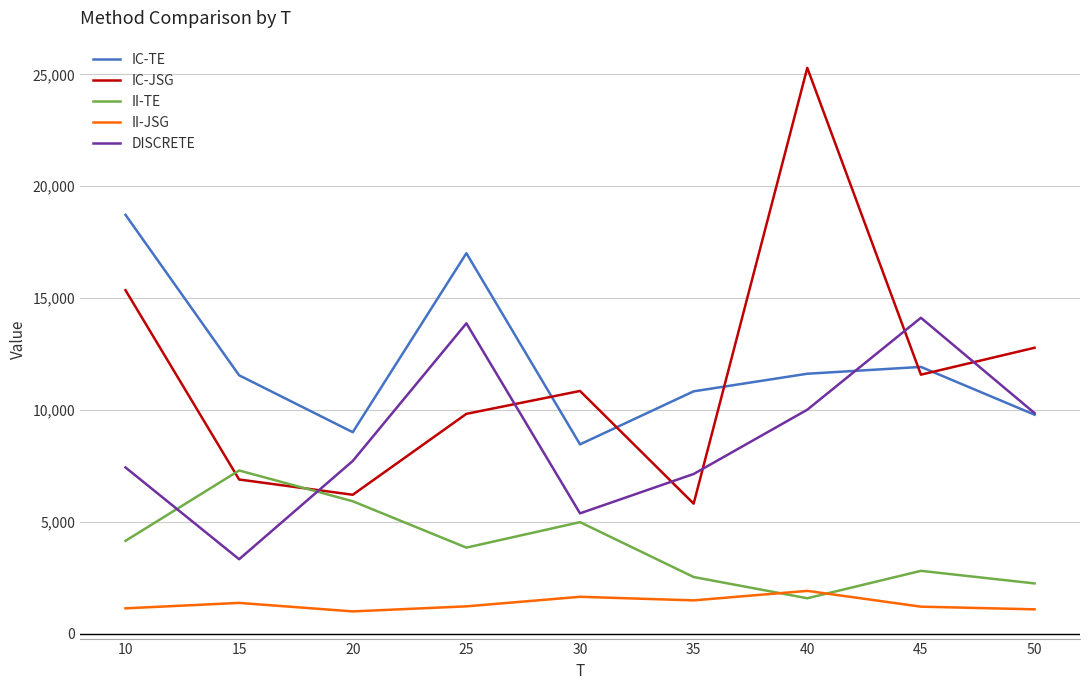

True or false: II-JSG and DISCRETE intersect in this chart.

False